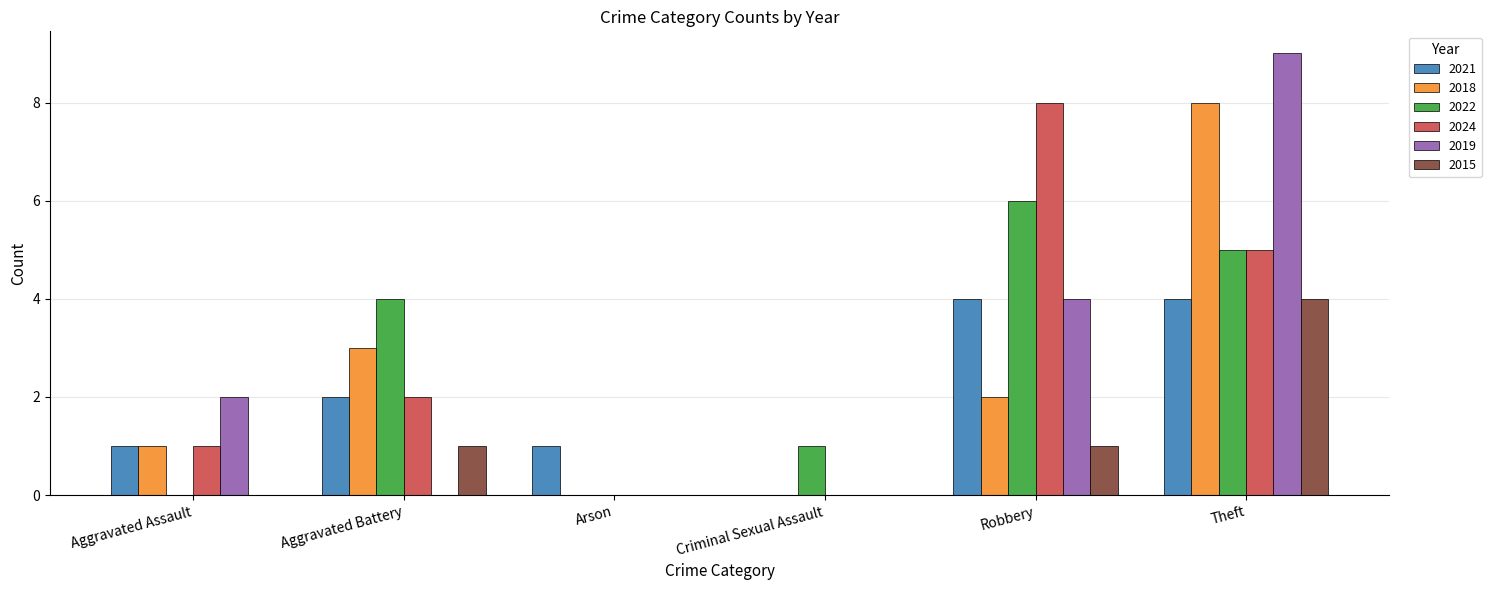

Reading left to right, transcribe all the data shown in this chart.

2021: Aggravated Assault=1	Aggravated Battery=2	Arson=1	Criminal Sexual Assault=0	Robbery=4	Theft=4
2018: Aggravated Assault=1	Aggravated Battery=3	Arson=0	Criminal Sexual Assault=0	Robbery=2	Theft=8
2022: Aggravated Assault=0	Aggravated Battery=4	Arson=0	Criminal Sexual Assault=1	Robbery=6	Theft=5
2024: Aggravated Assault=1	Aggravated Battery=2	Arson=0	Criminal Sexual Assault=0	Robbery=8	Theft=5
2019: Aggravated Assault=2	Aggravated Battery=0	Arson=0	Criminal Sexual Assault=0	Robbery=4	Theft=9
2015: Aggravated Assault=0	Aggravated Battery=1	Arson=0	Criminal Sexual Assault=0	Robbery=1	Theft=4